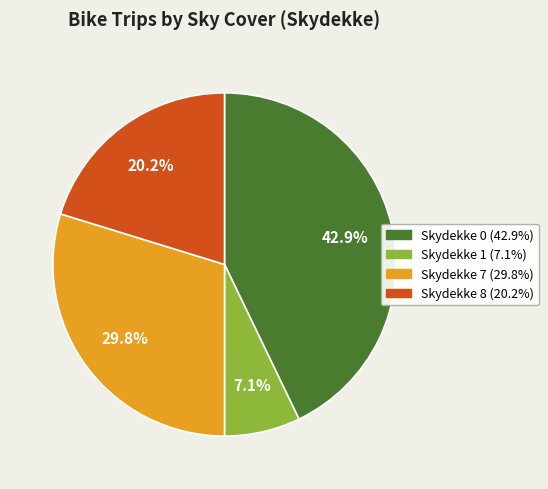

Is there a majority slice in this chart?

No